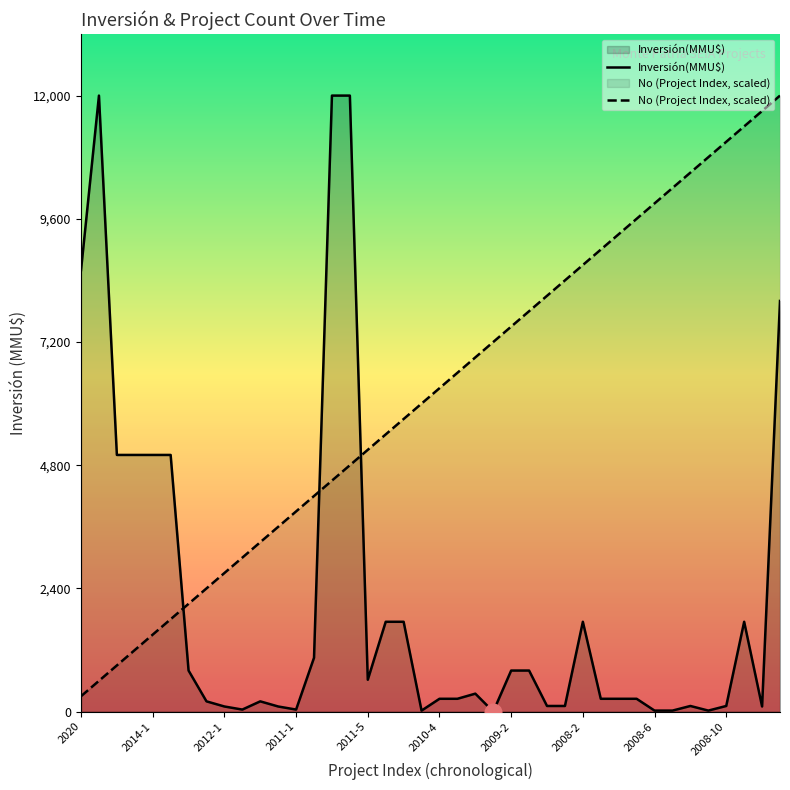

Reading left to right, list all the values displayed in this chart.

Inversión(MMU$): 8600.0	12000.0	5000.0	5000.0	5000.0	5000.0	800.0	200.0	100.0	40.0	200.0	100.0	40.0	1049.0	12000.0	12000.0	621.0	1750.0	1750.0	20.0	250.0	250.0	350.0	0.0	800.0	800.0	110.0	110.0	1750.0	250.0	250.0	250.0	20.0	20.0	110.0	20.0	110.0	1750.0	100.0	8000.0
No (Project Index, scaled): 300.0	600.0	900.0	1200.0	1500.0	1800.0	2100.0	2400.0	2700.0	3000.0	3300.0	3600.0	3900.0	4200.0	4500.0	4800.0	5100.0	5400.0	5700.0	6000.0	6300.0	6600.0	6900.0	7200.0	7500.0	7800.0	8100.0	8400.0	8700.0	9000.0	9300.0	9600.0	9900.0	10200.0	10500.0	10800.0	11100.0	11400.0	11700.0	12000.0